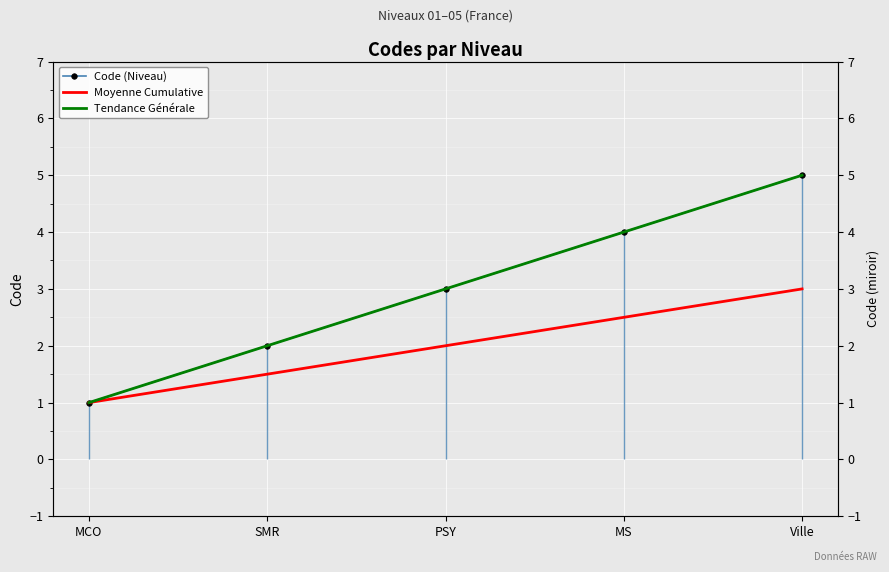

List the labels in order of Moyenne Cumulative value, largest first.

Ville, MS, PSY, SMR, MCO